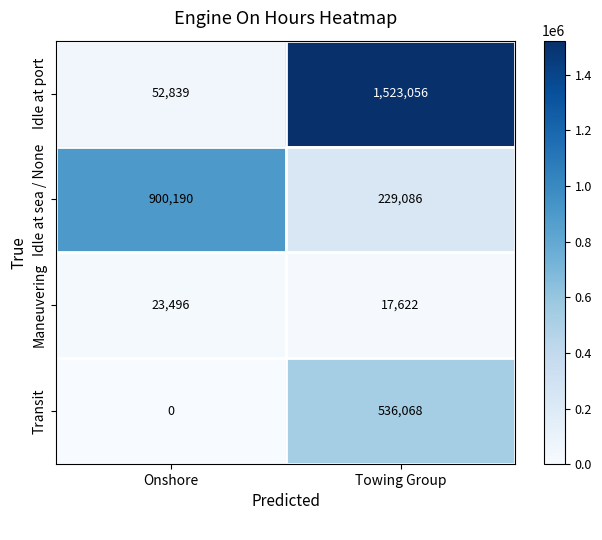

Reading left to right, transcribe all the data shown in this chart.

Idle at port: Onshore=52839	Towing Group=1523056
Idle at sea / None: Onshore=900190	Towing Group=229086
Maneuvering: Onshore=23496	Towing Group=17622
Transit: Onshore=0	Towing Group=536068